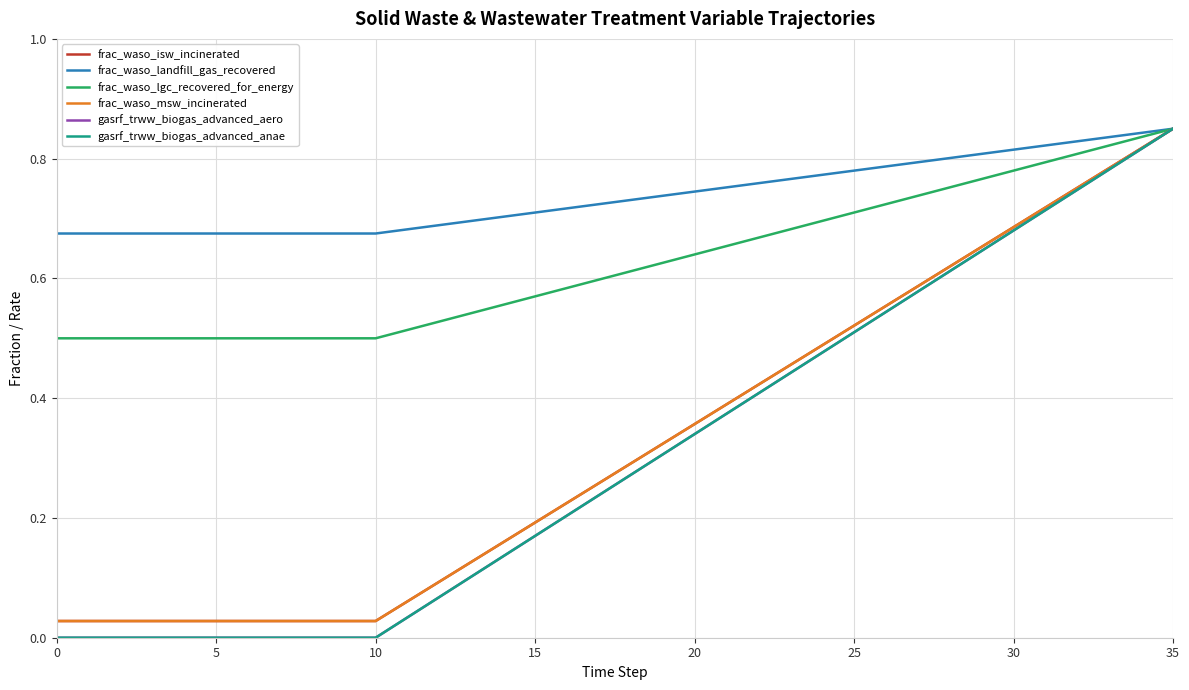

Does the chart have visible grid lines?

Yes